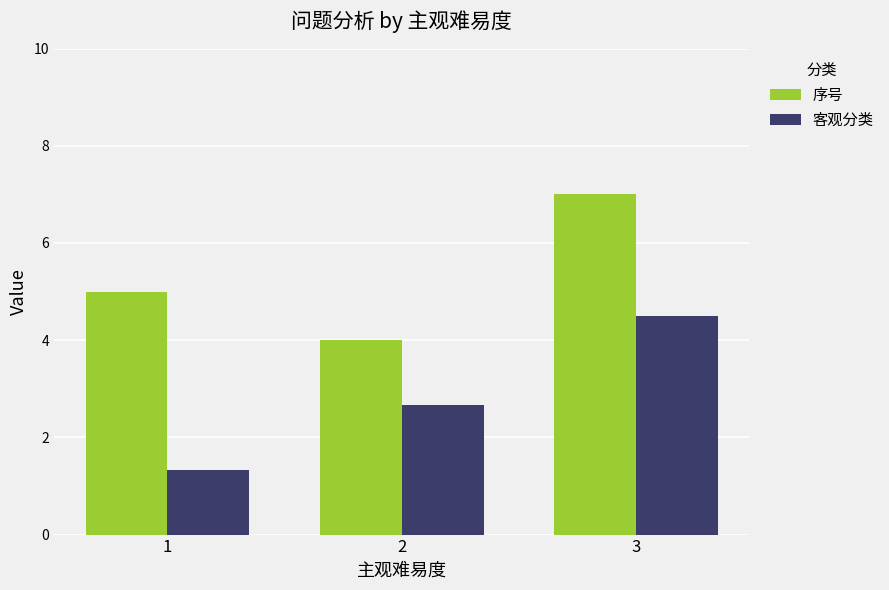

What is the greatest value displayed?

7.0